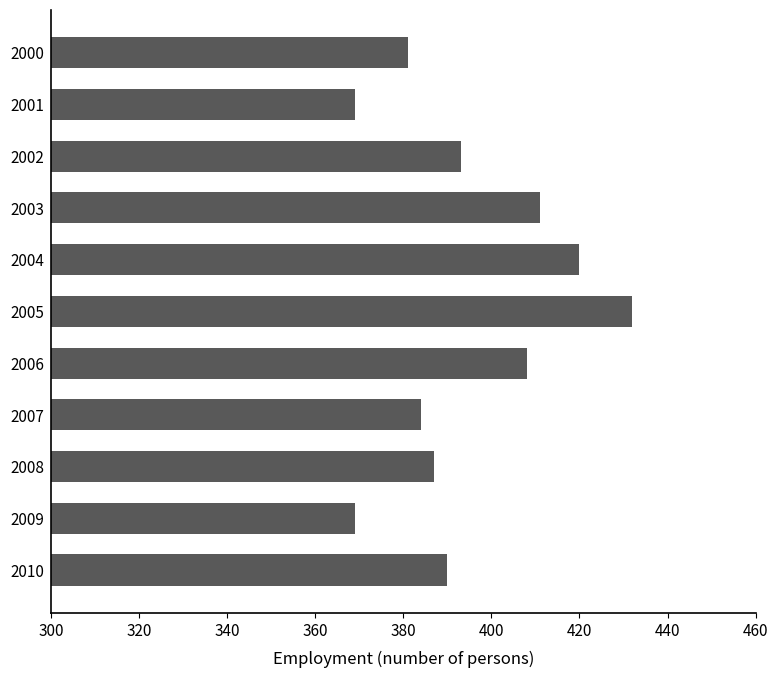

Reading top to bottom, list all the values displayed in this chart.

381	369	393	411	420	432	408	384	387	369	390